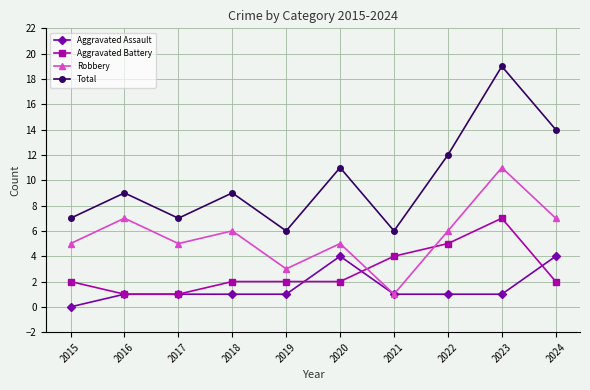

Which series changed the most between 2020 and 2023?

Total